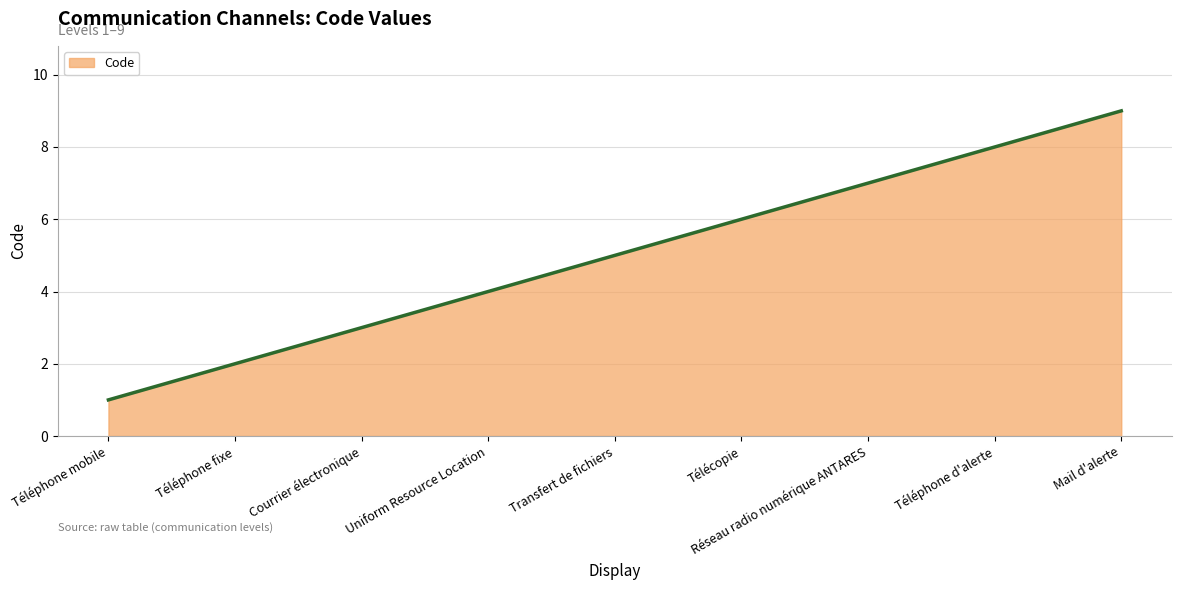

What is the greatest value displayed?

9